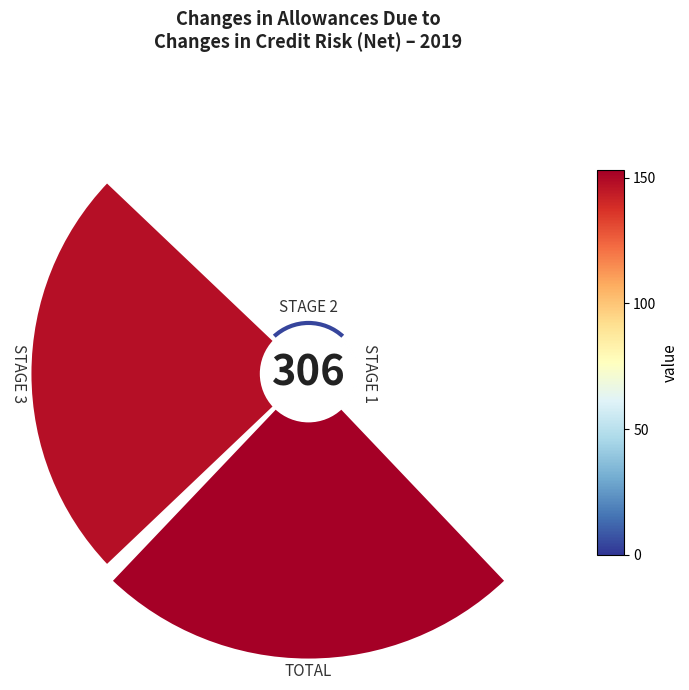

Rank the categories by value from lowest to highest.

STAGE 1, STAGE 2, STAGE 3, TOTAL